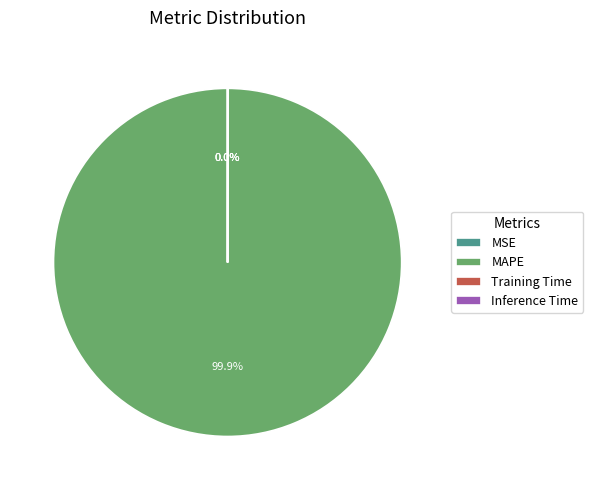

Does MAPE represent more than half of the total?

Yes